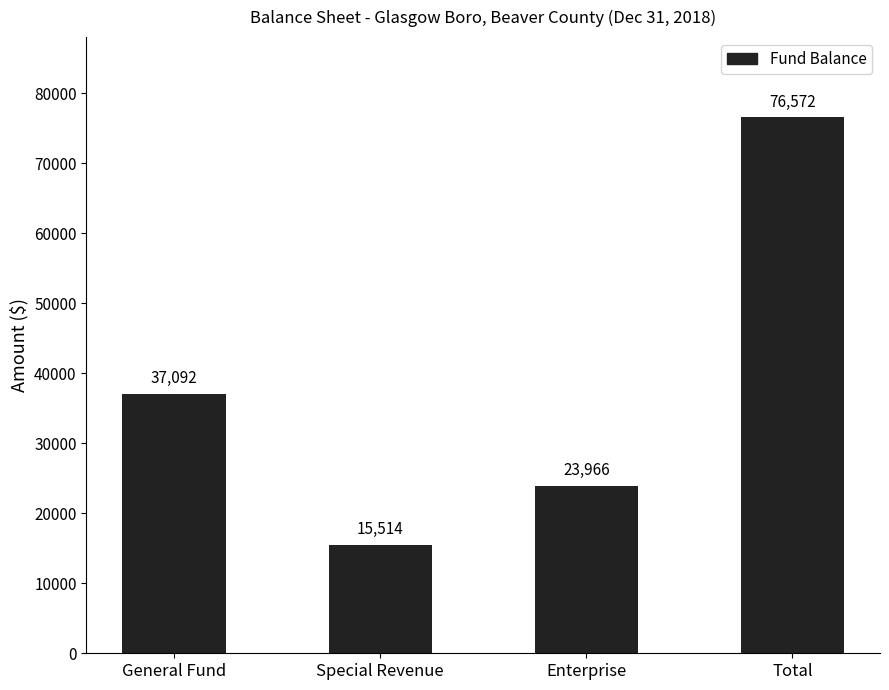

List the labels in order of value, smallest first.

Special Revenue, Enterprise, General Fund, Total